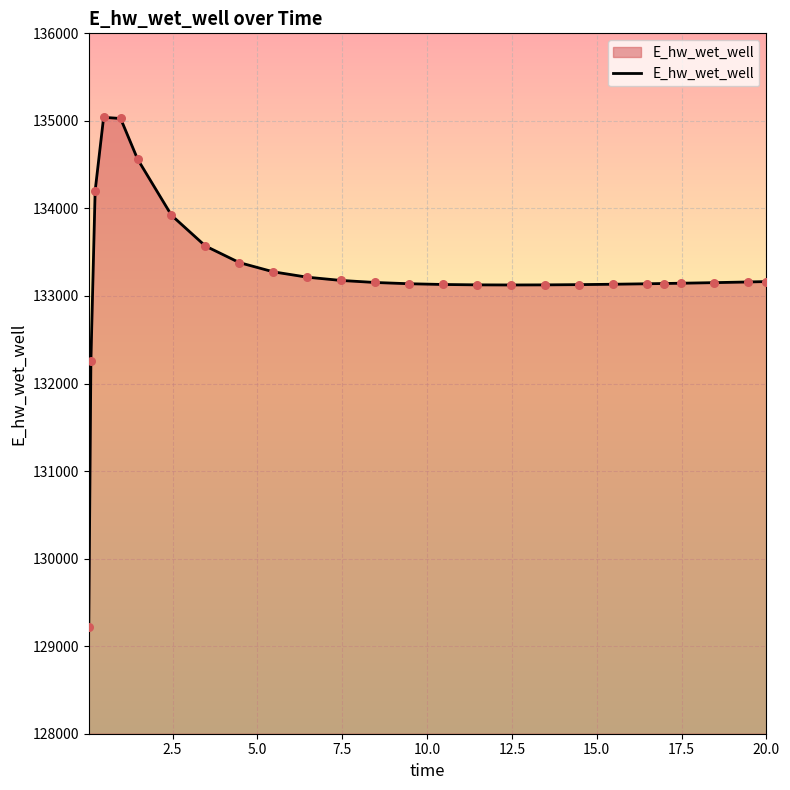

What is the difference between the maximum and minimum values?

5816.8